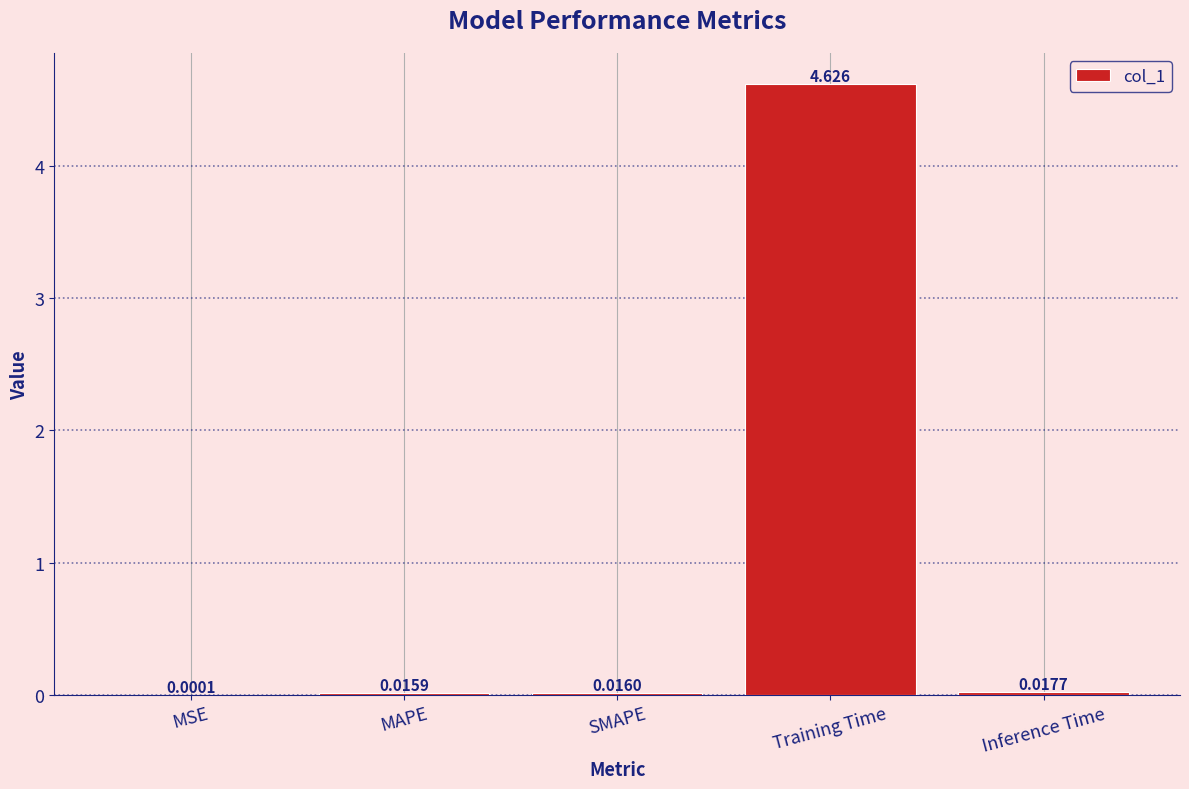

Between MSE and Inference Time, which is larger?

Inference Time